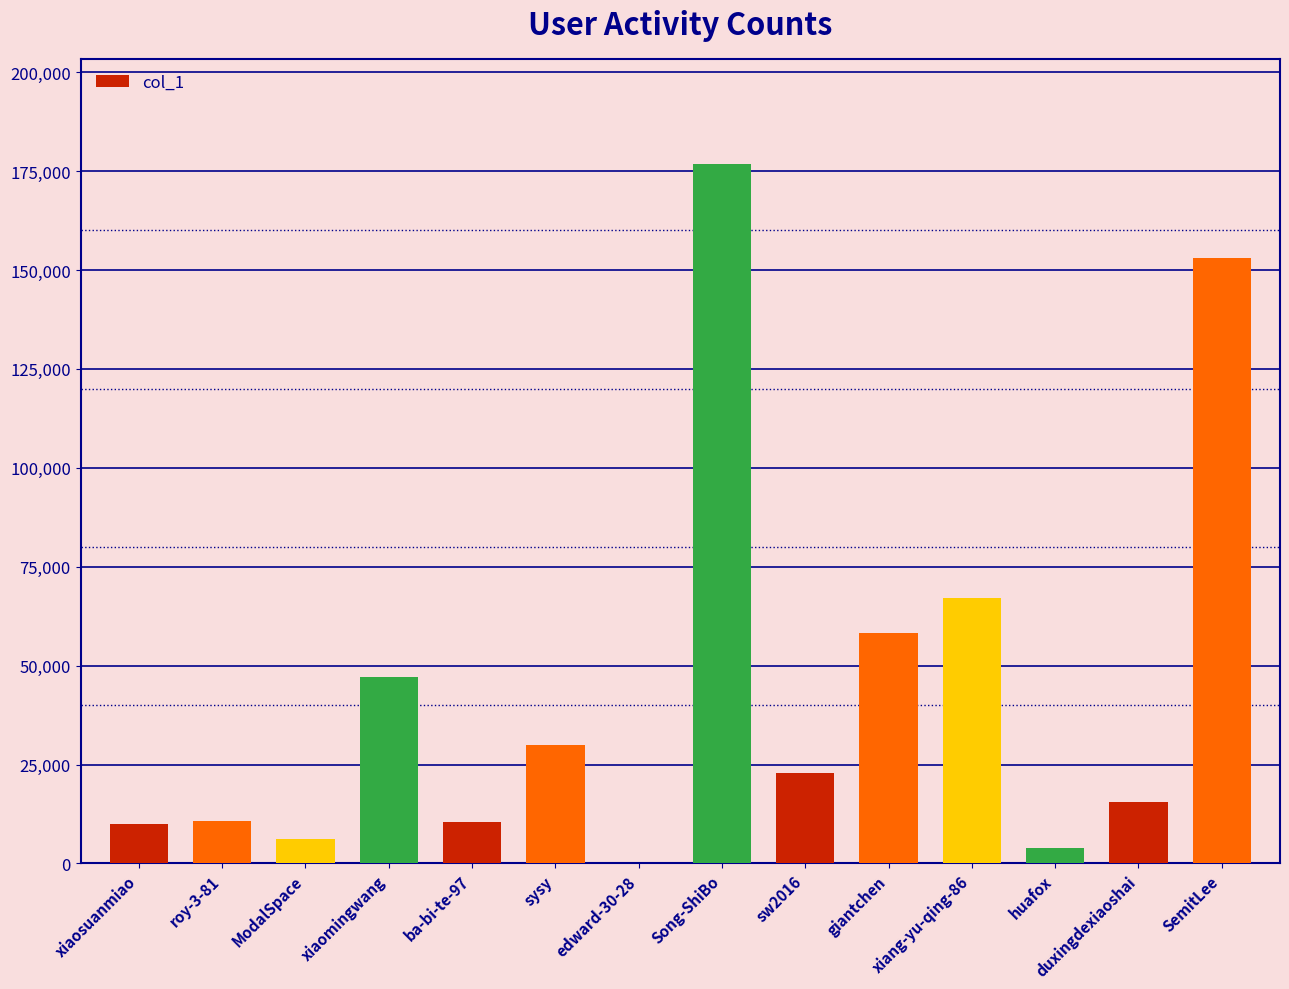

What is the sum of the values at Song-ShiBo and xiaosuanmiao?

186845